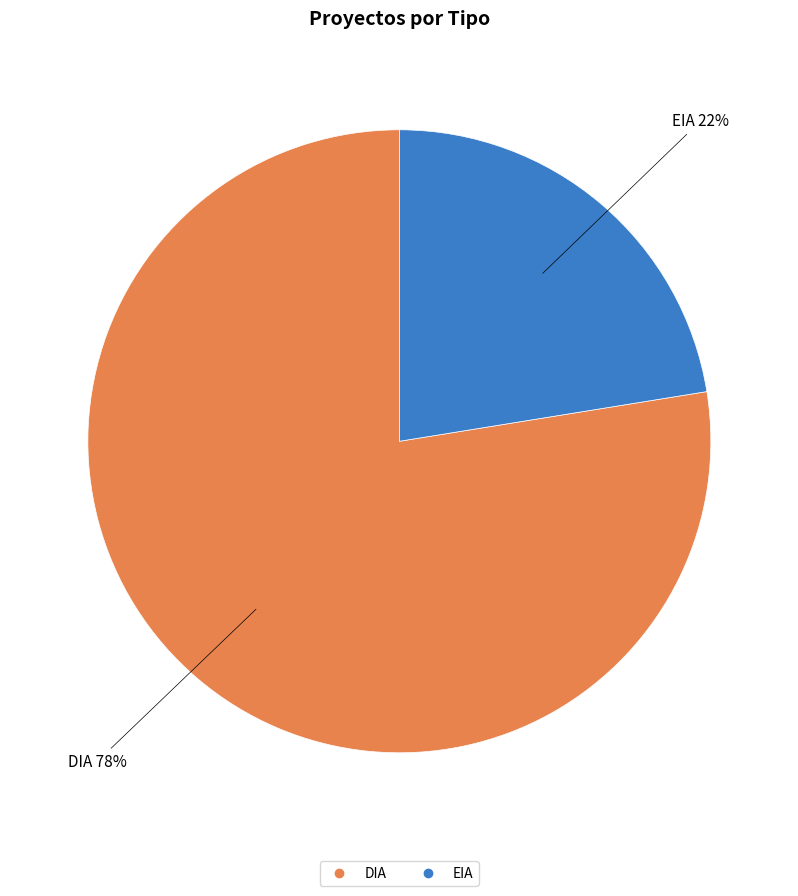

The DIA slice represents 89% of the pie. True or false?

False